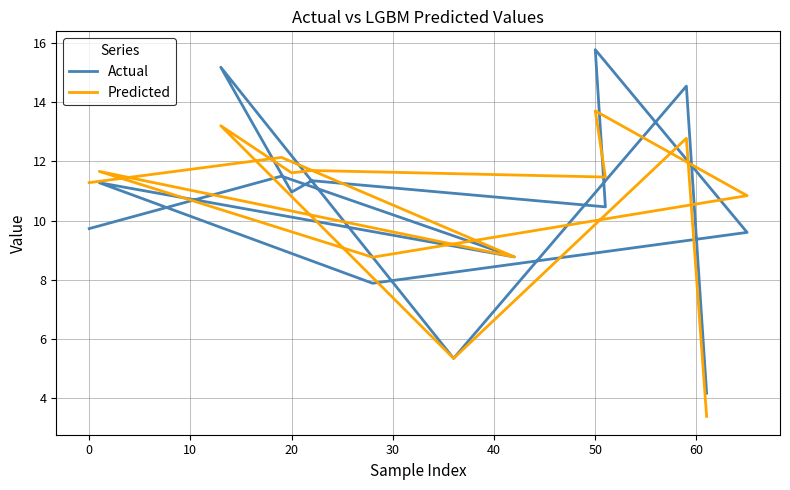

How many times do Actual and Predicted cross each other?

5